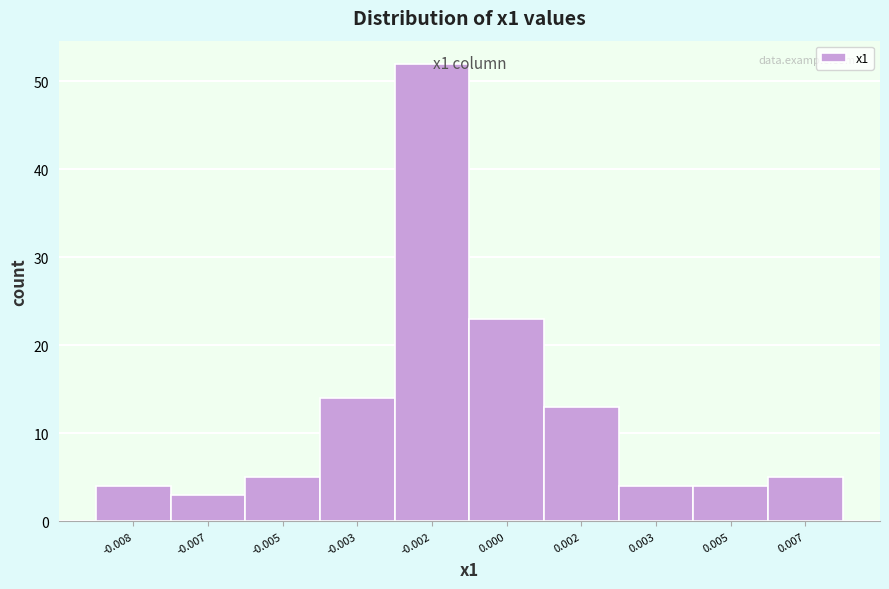

Reading left to right, extract all data points from this chart.

-0.008=4	-0.007=3	-0.005=5	-0.003=14	-0.002=52	0.000=23	0.002=13	0.003=4	0.005=4	0.007=5